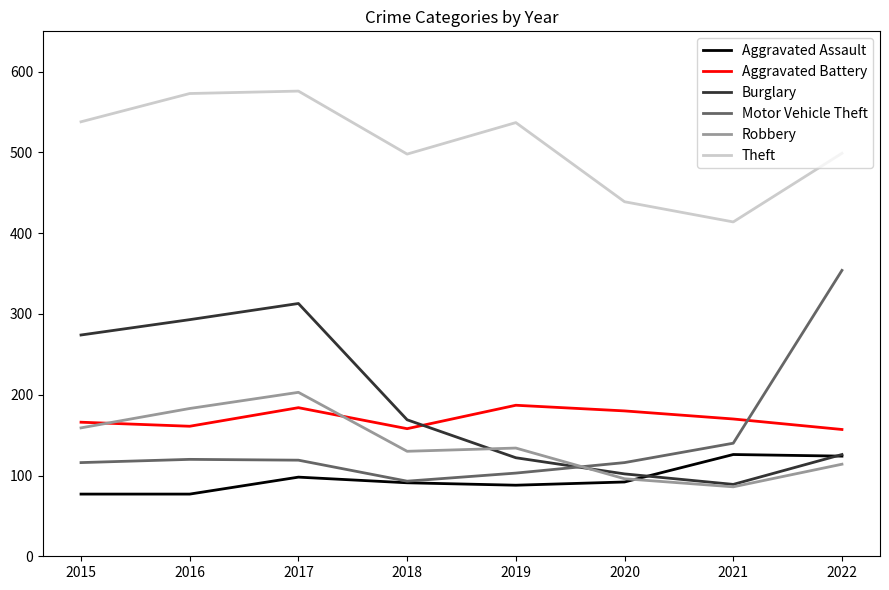

True or false: Robbery and Theft cross at least once.

False